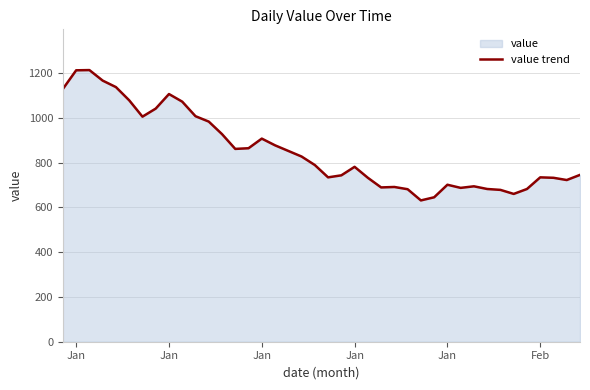

Reading left to right, transcribe all the data shown in this chart.

1129	1212	1213	1166	1137	1078	1005	1041	1106	1072	1007	983	927	861	864	907	877	852	827	789	734	743	781	732	689	691	681	631	645	701	687	694	682	678	660	682	734	732	722	745